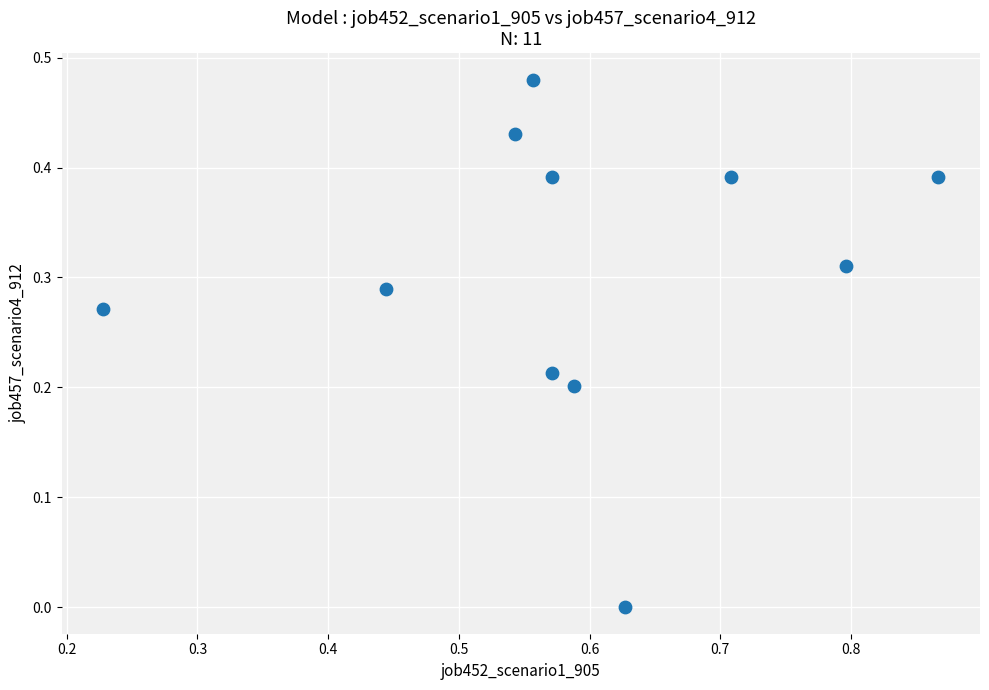

What is the average X value?

0.6